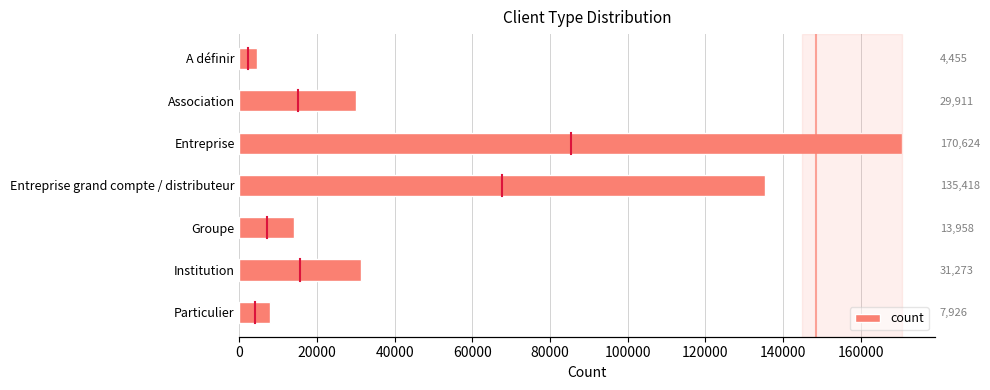

Reading left to right, extract all data points from this chart.

4455.5	29911.2	170623.5	135417.7	13958.2	31273.0	7926.0